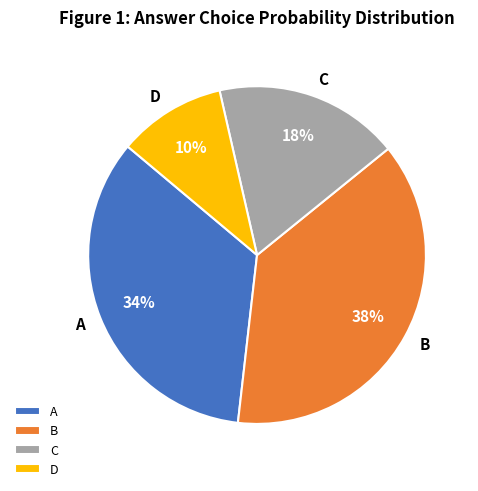

Combined, do D and B account for over 50%?

No